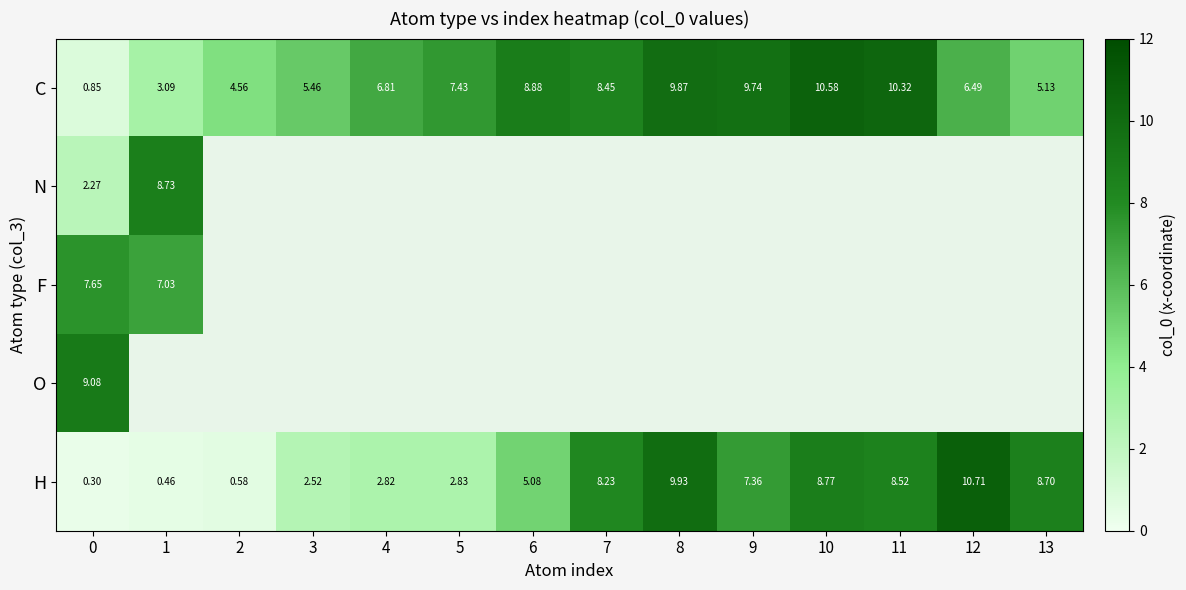

What is the sum of all H values?

76.8